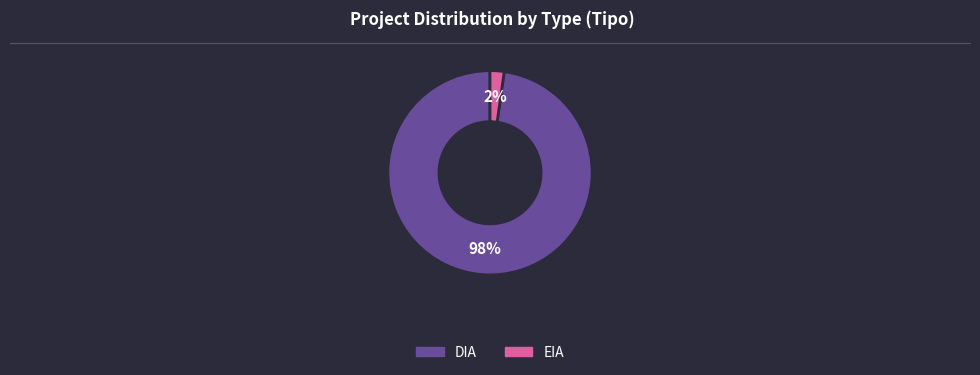

Does EIA represent more than half of the total?

No